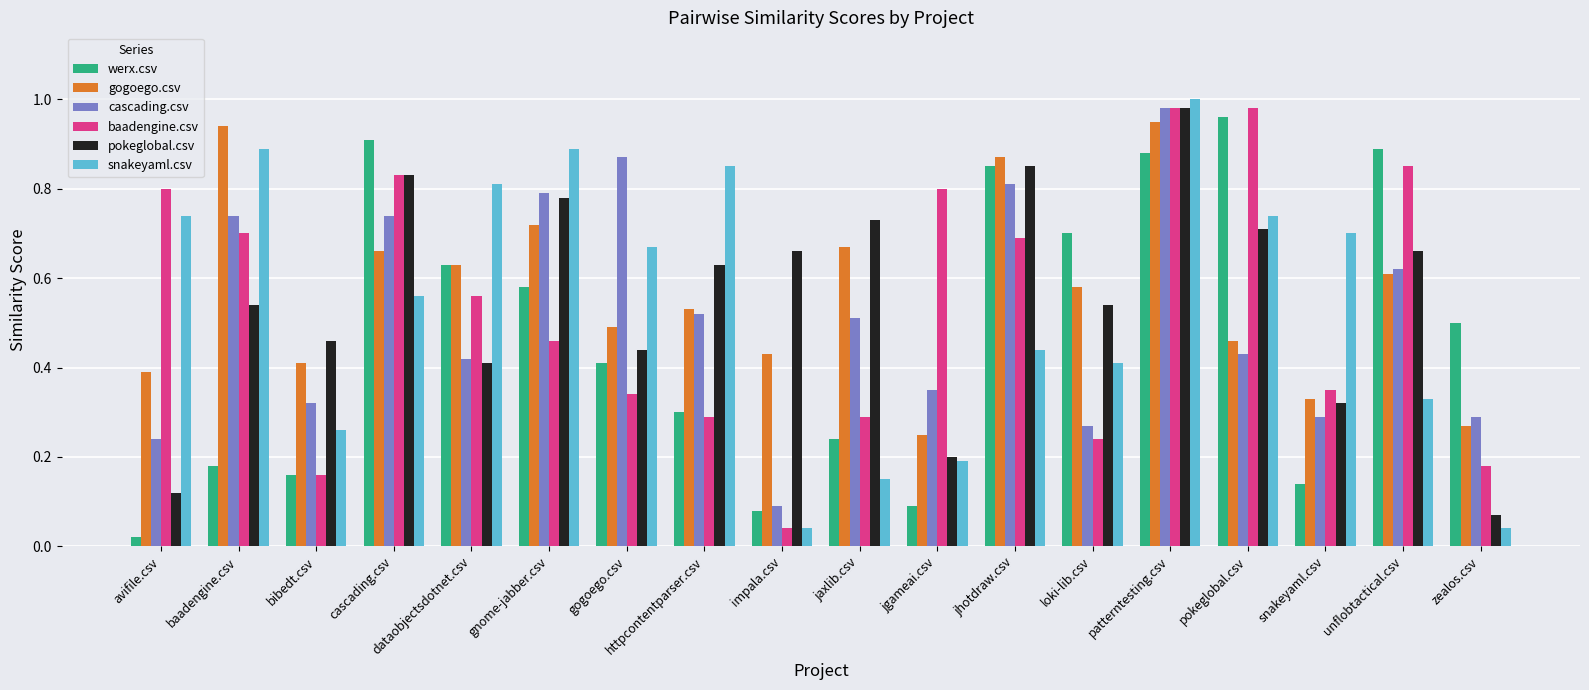

The value of snakeyaml.csv at jaxlib.csv is 0.2. True or false?

False